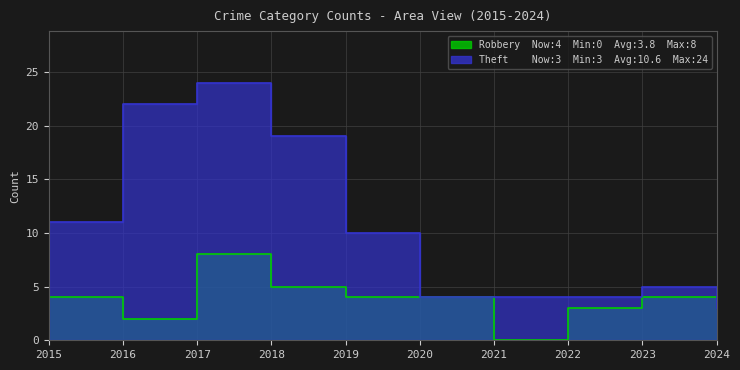

List the labels in order of Theft value, smallest first.

2024, 2020, 2021, 2022, 2023, 2019, 2015, 2018, 2016, 2017